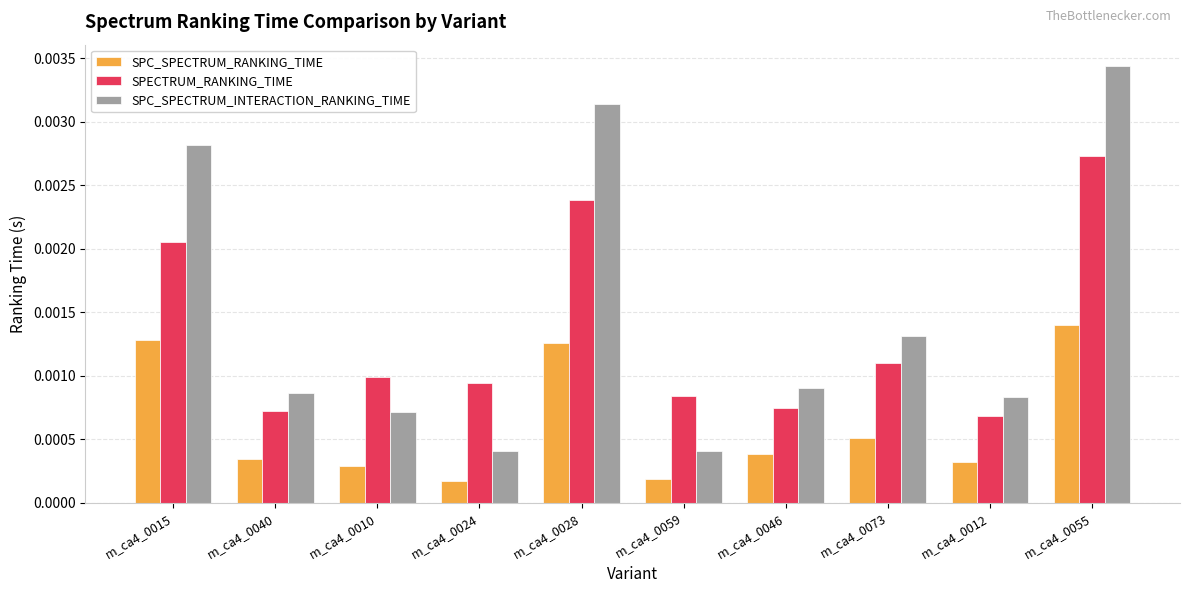

List the series in order of their overall mean, highest first.

SPC_SPECTRUM_INTERACTION_RANKING_TIME, SPECTRUM_RANKING_TIME, SPC_SPECTRUM_RANKING_TIME